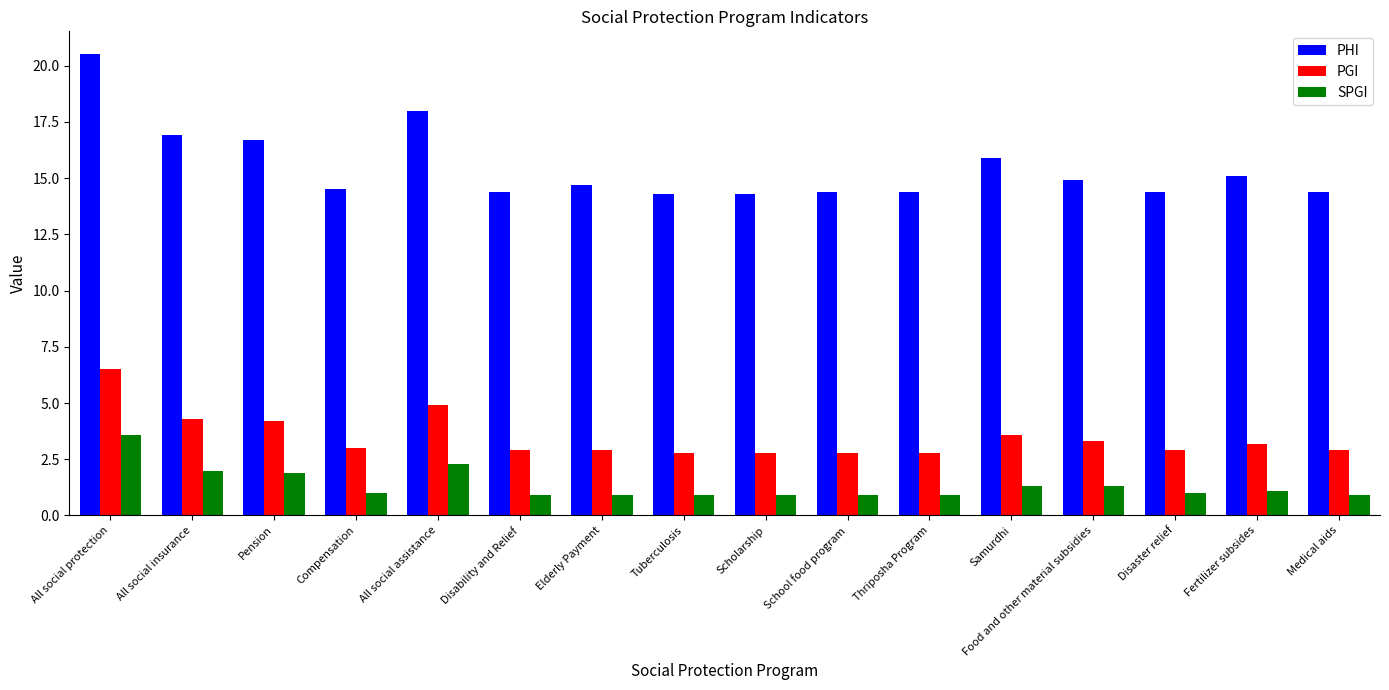

List the series in order of their overall mean, lowest first.

SPGI, PGI, PHI